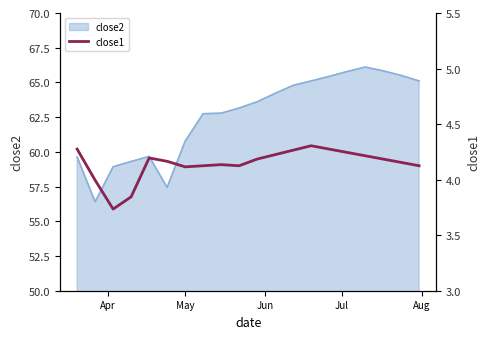

Reading right to left, list all the values displayed in this chart.

4.1	4.2	4.2	4.2	4.2	4.3	4.3	4.3	4.2	4.2	4.1	4.1	4.1	4.1	4.2	4.2	3.8	3.7	4.0	4.3